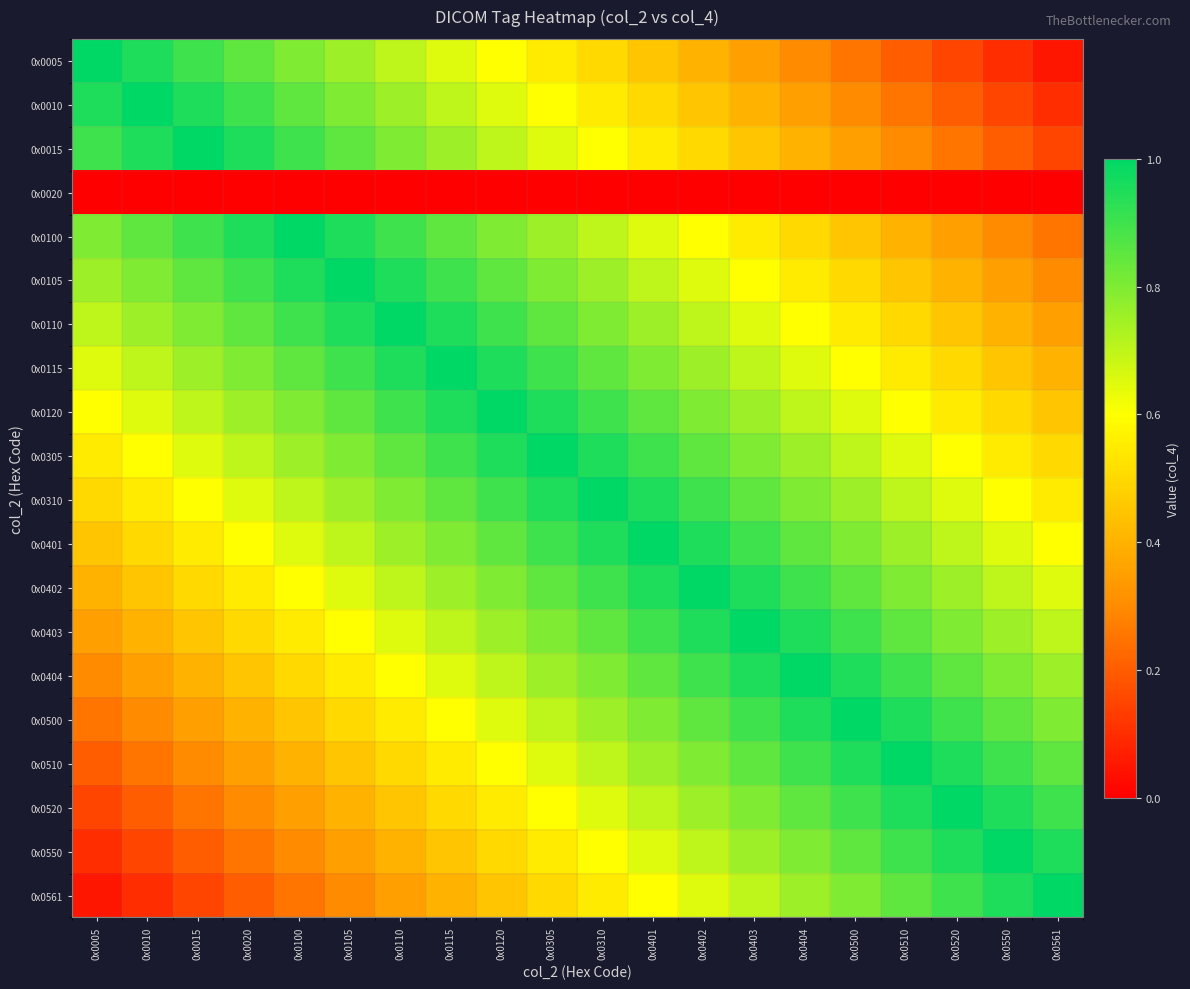

What is the difference between the highest and lowest values at 0x0520?

1.0